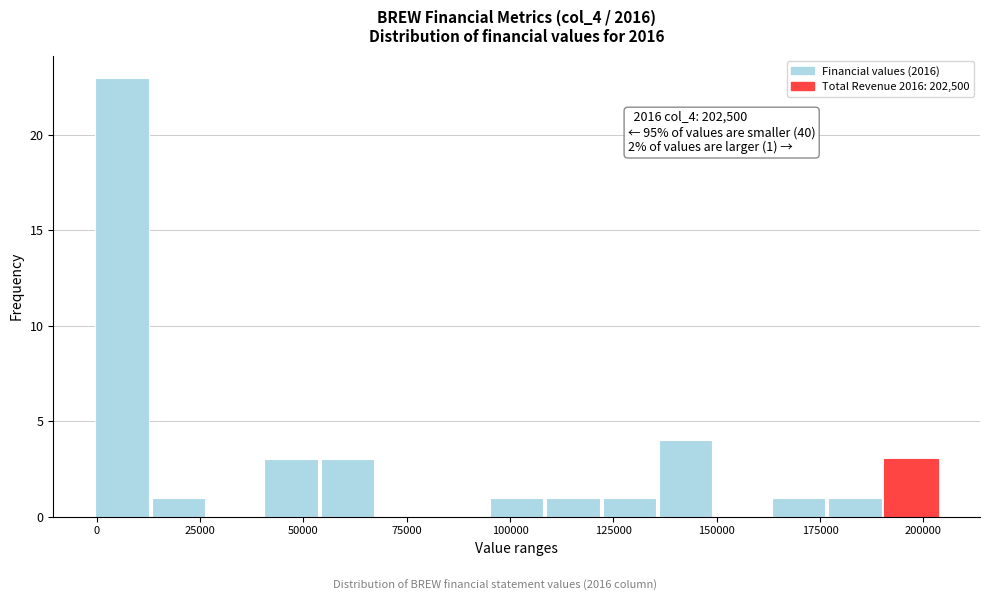

Around what value on the x-axis is the tallest bar? Give the approximate position of its centre, as read against the axis.

5000